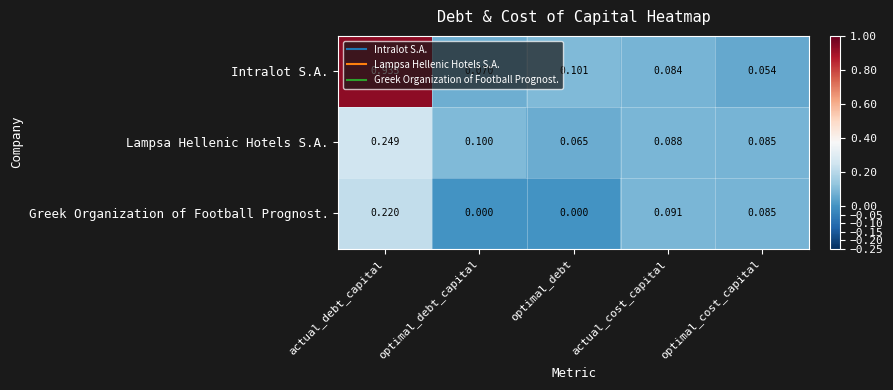

At which label is Lampsa Hellenic Hotels S.A. closest to 0?

optimal_debt